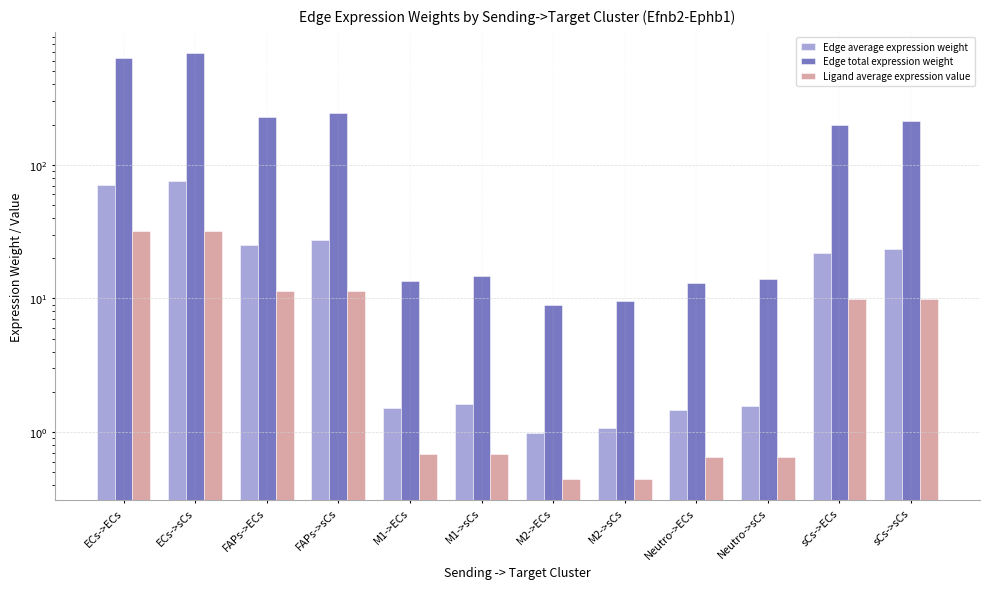

What is the difference between the maximum and second lowest values in the Edge average expression weight series?

75.0